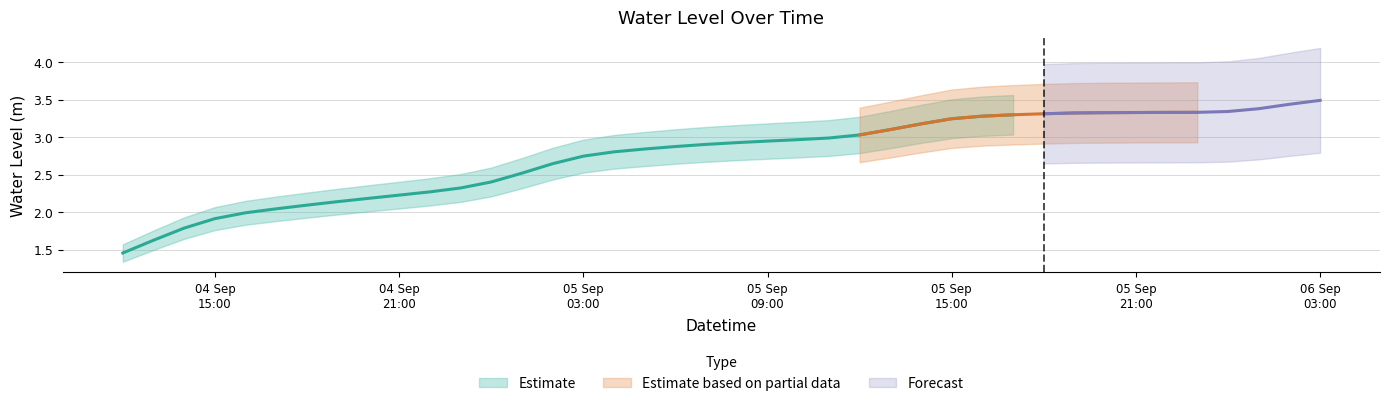

At which label is the value closest to 2?

2024-09-04 16:00:00